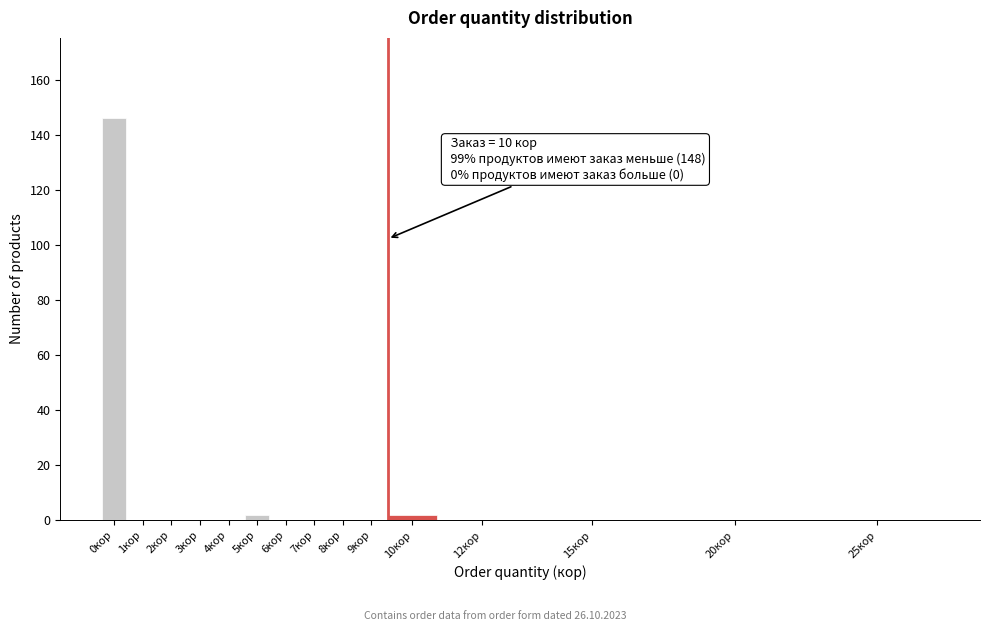

Reading left to right, extract all data points from this chart.

0кор=146	1кор=0	2кор=0	3кор=0	4кор=0	5кор=2	6кор=0	7кор=0	8кор=0	9кор=0	10кор=2	12кор=0	15кор=0	20кор=0	25кор=0